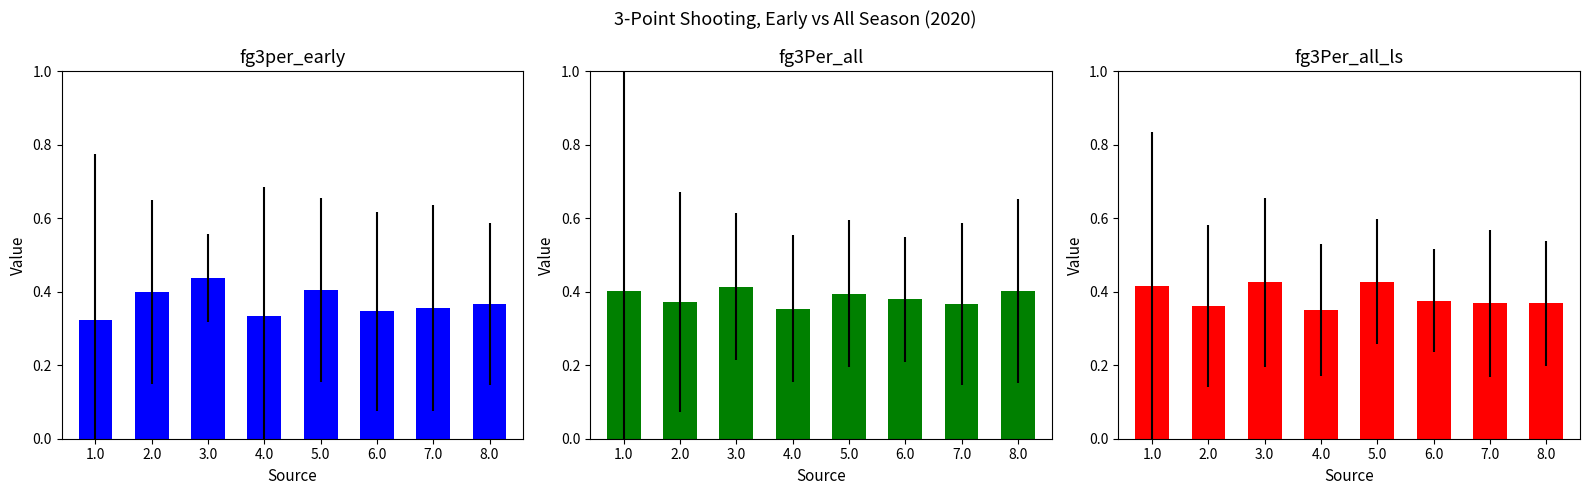

Which series has the widest spread of values?

fg3per_early